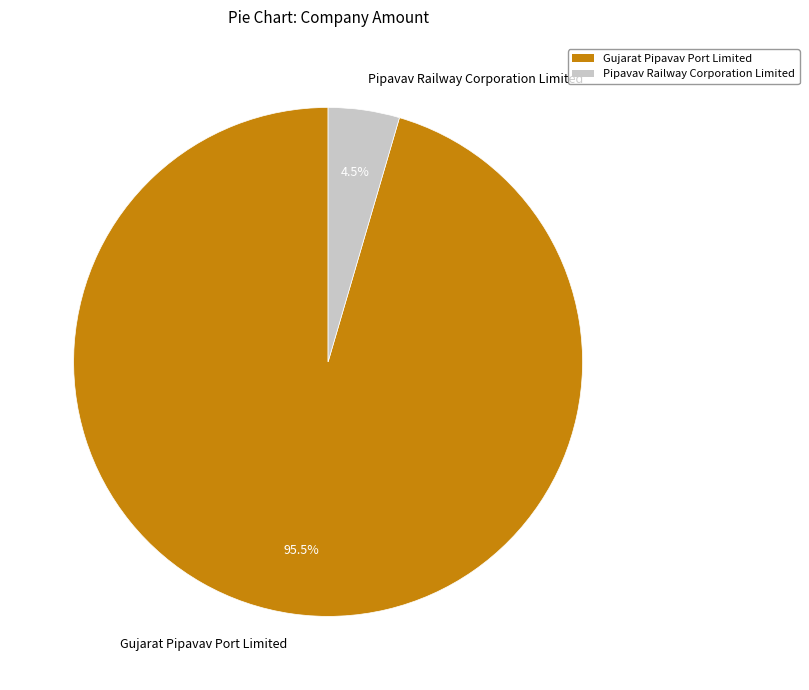

To the nearest percent, what is the combined percentage of Pipavav Railway Corporation Limited and Gujarat Pipavav Port Limited?

100%